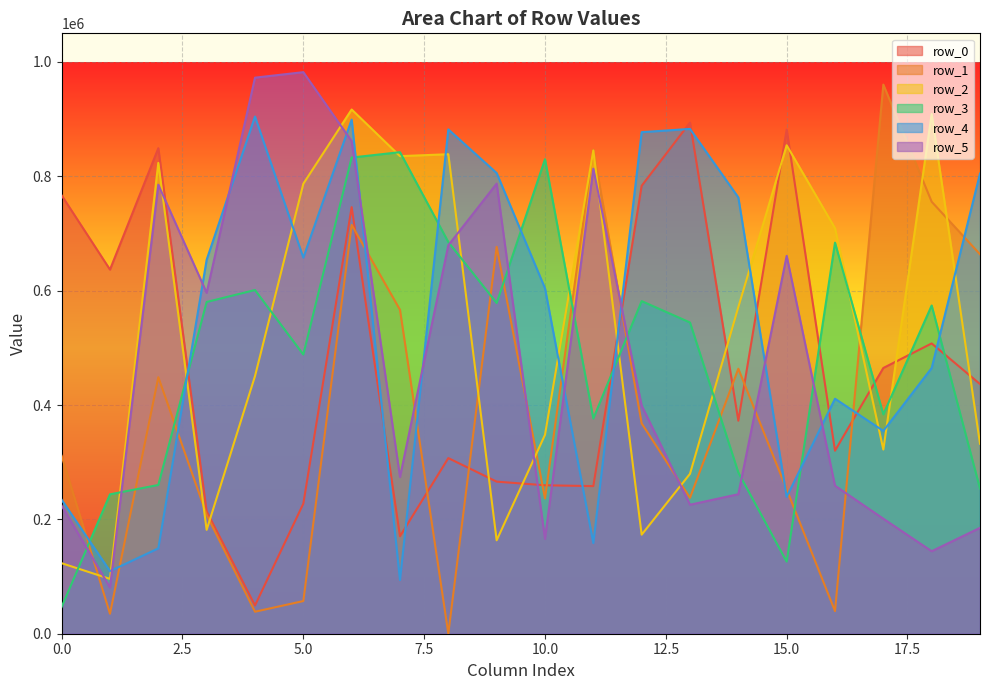

The row_2 series shows 908907 at 18. True or false?

True